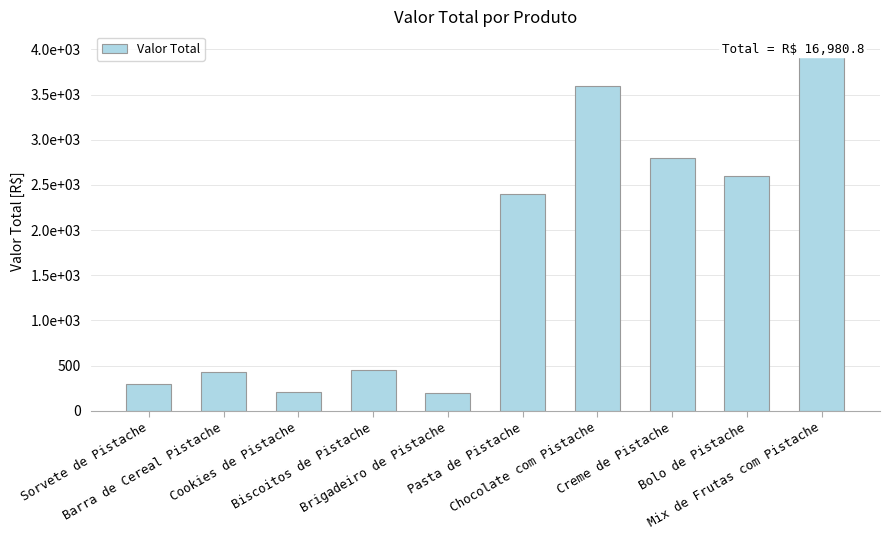

At which category does the chart reach its peak across all series?

Mix de Frutas com Pistache